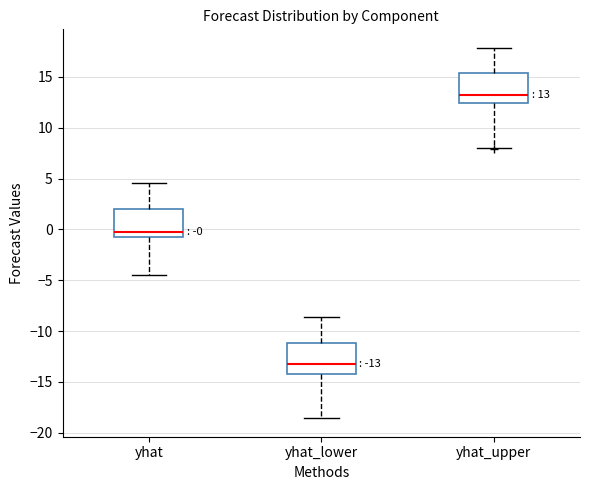

Which box's median line is the lowest?

yhat_lower